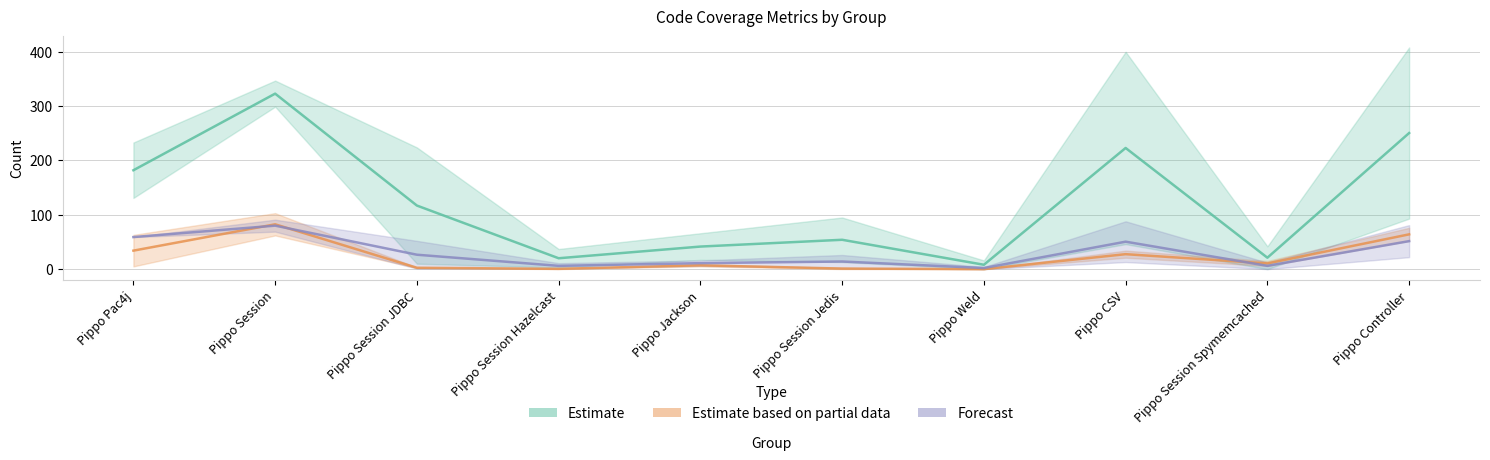

The value of METHOD_MISSED at Pippo Jackson is 2. True or false?

False